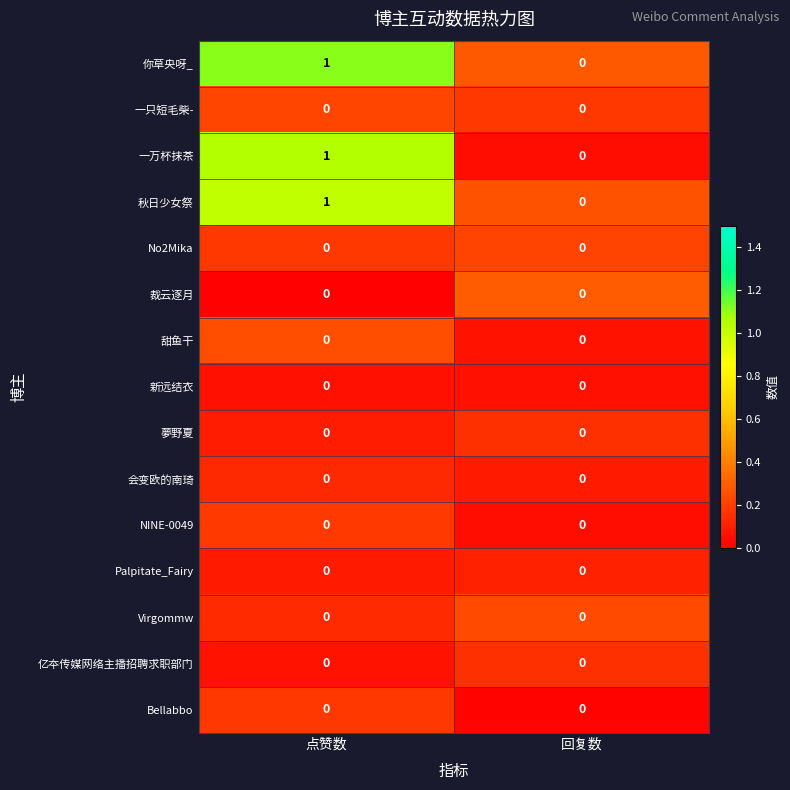

At which category is the sum across all series the highest?

点赞数